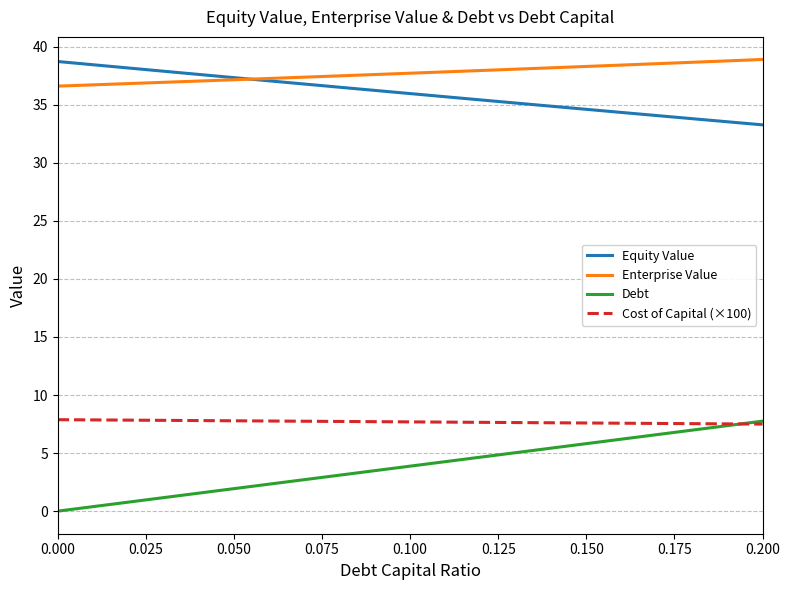

True or false: Enterprise Value and Debt cross at least once.

False